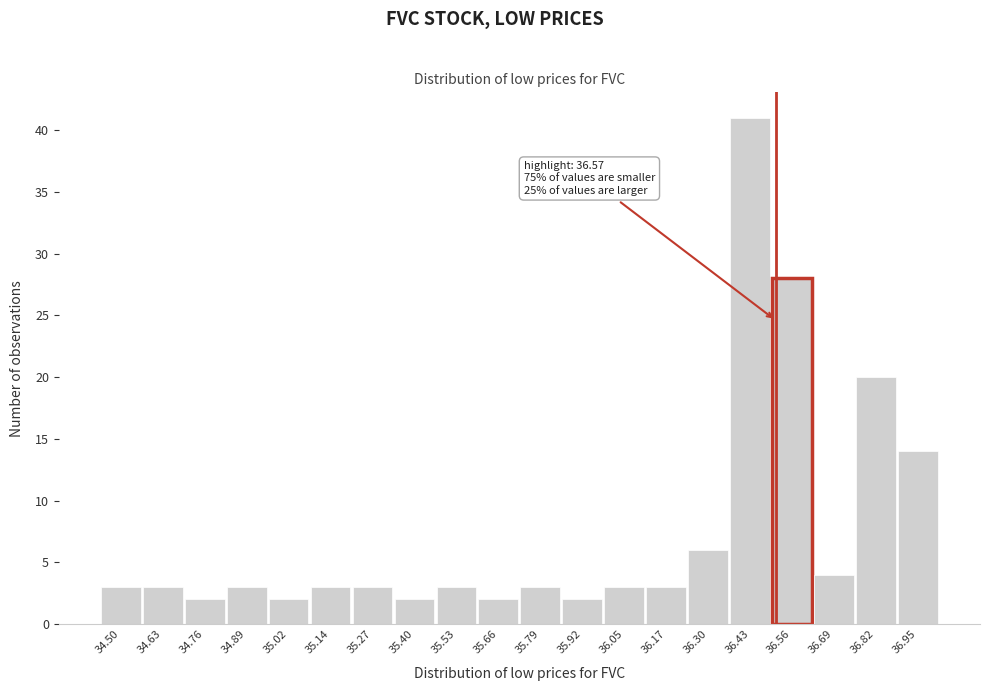

Reading left to right, list all the values displayed in this chart.

3	3	2	3	2	3	3	2	3	2	3	2	3	3	6	41	28	4	20	14